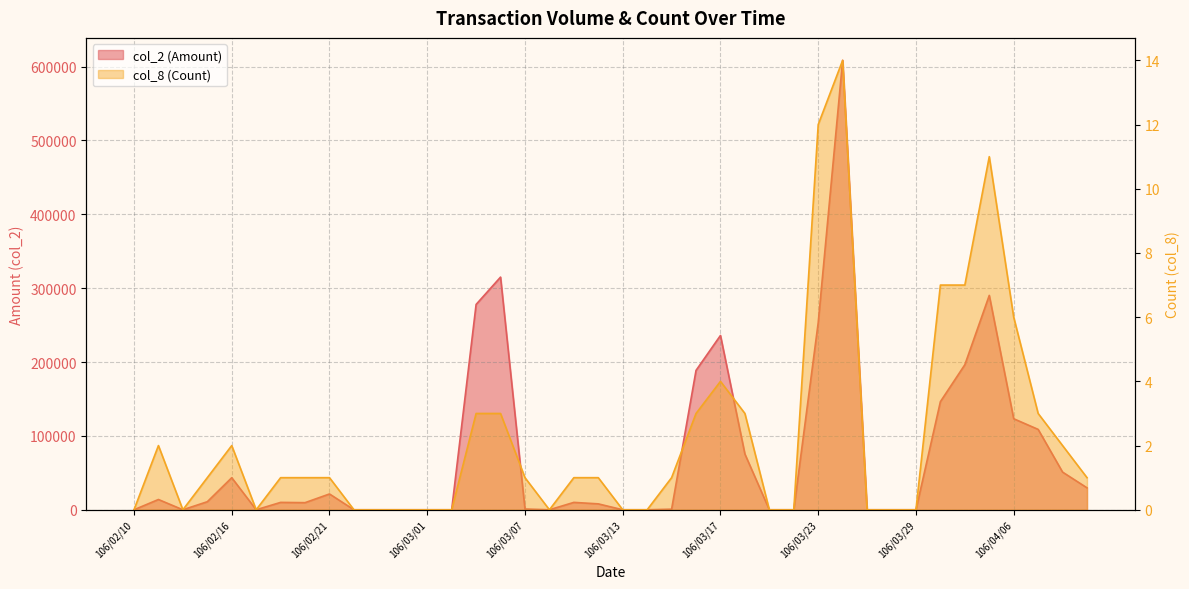

At which label does col_2 (Amount) first exceed 9990?

106/02/13